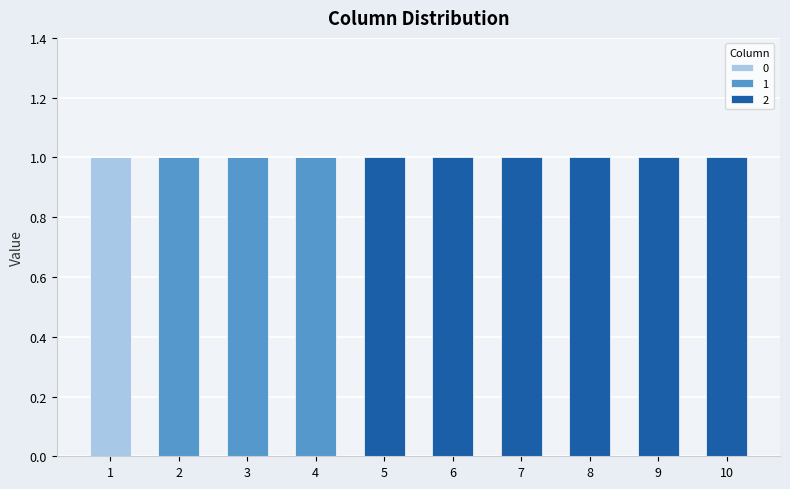

Reading left to right, what are the values for 0?

1=1	2=0	3=0	4=0	5=0	6=0	7=0	8=0	9=0	10=0